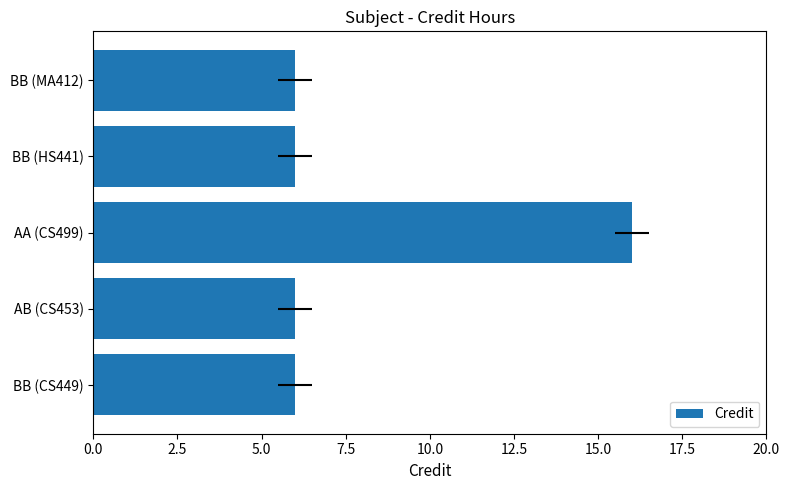

Reading left to right, transcribe all the data shown in this chart.

6	6	16	6	6